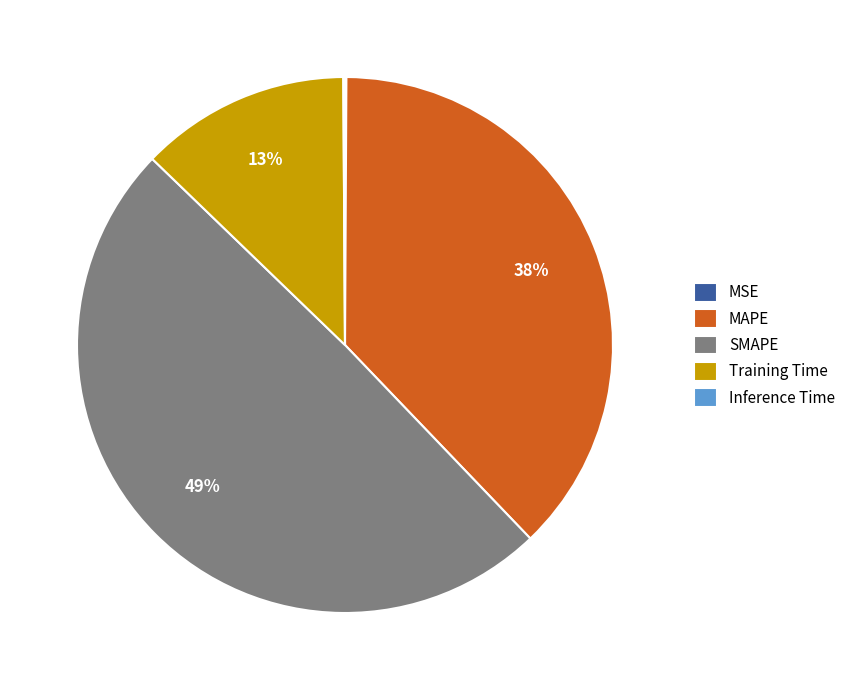

Does any single category account for the majority?

No